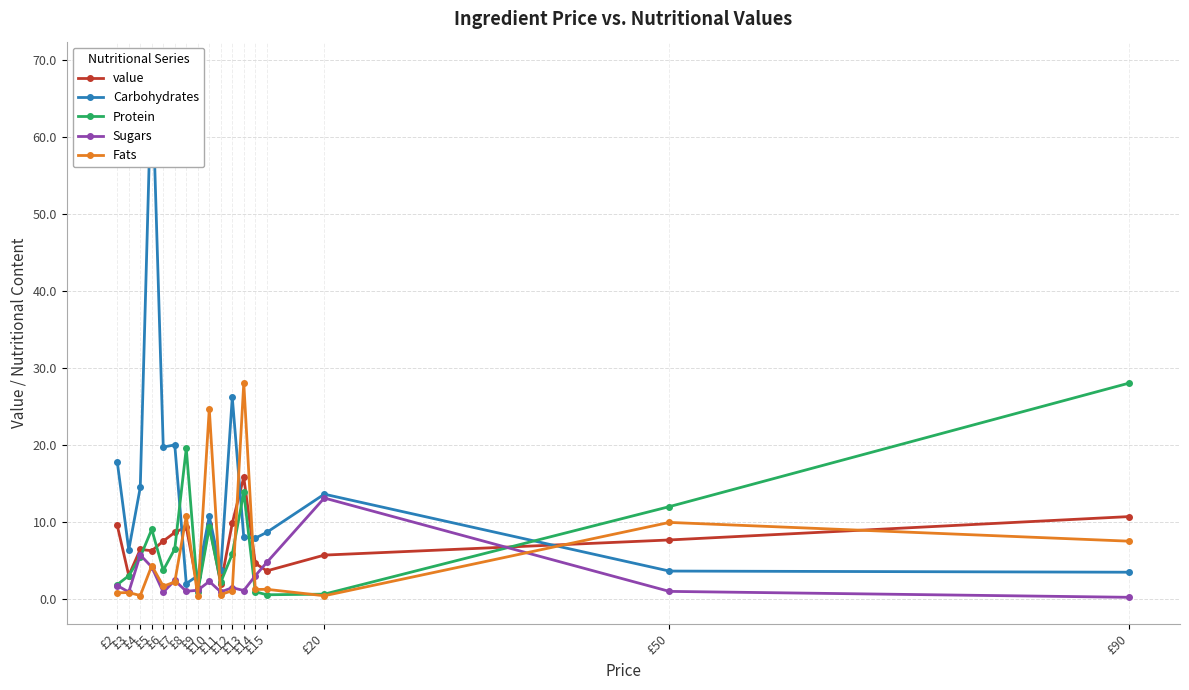

The value of Protein at £90 is 7.2. True or false?

False